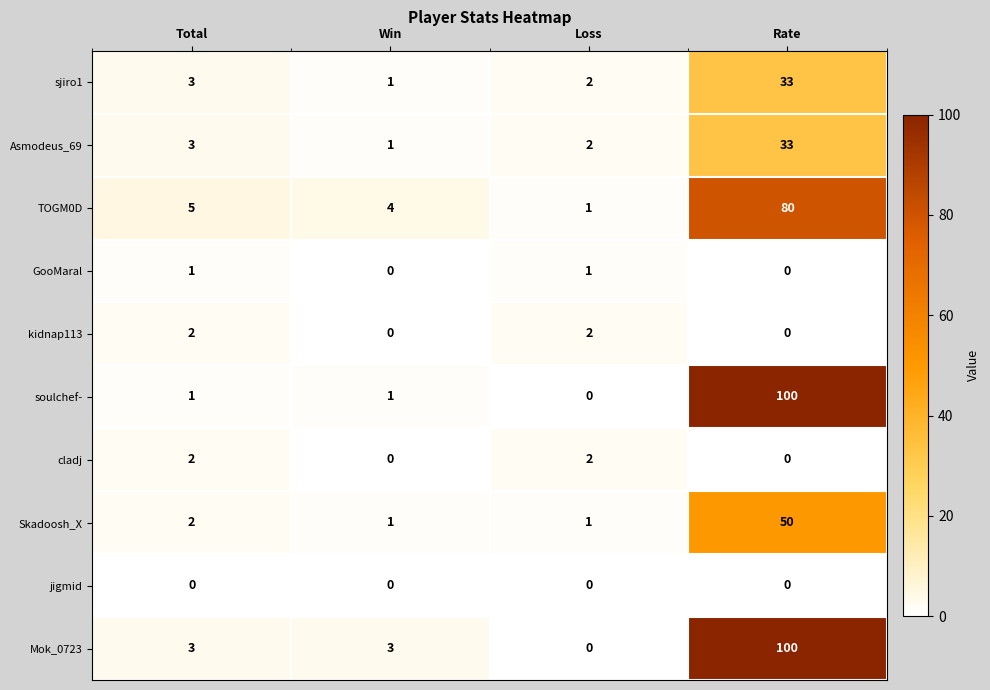

How many categories are shown in the chart?

4